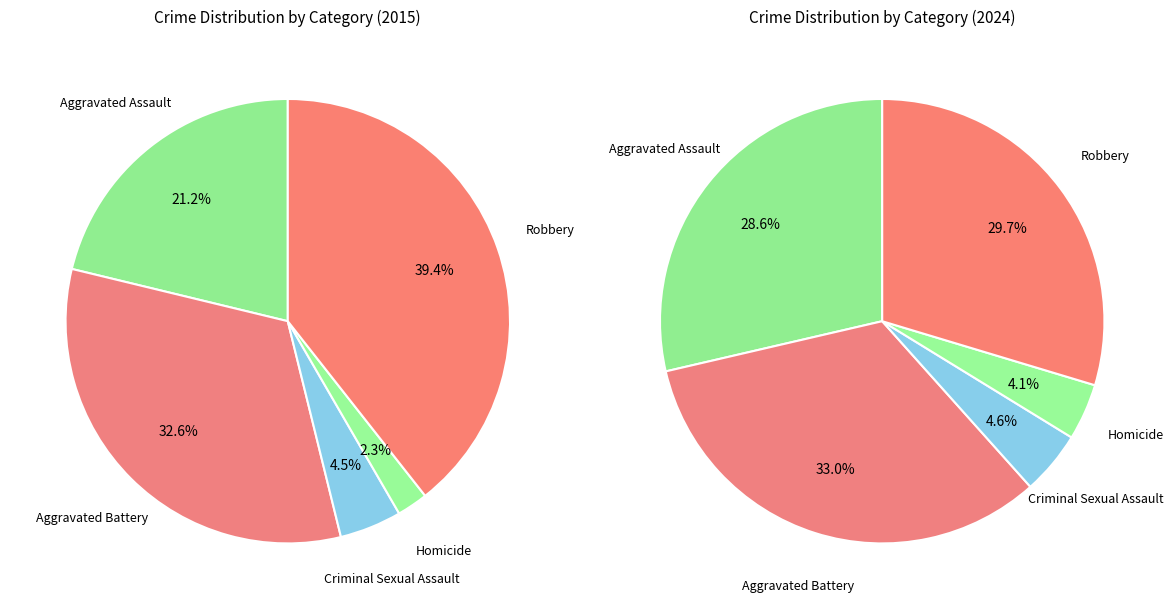

Is it true that values_2015 is 21% of the pie?

True